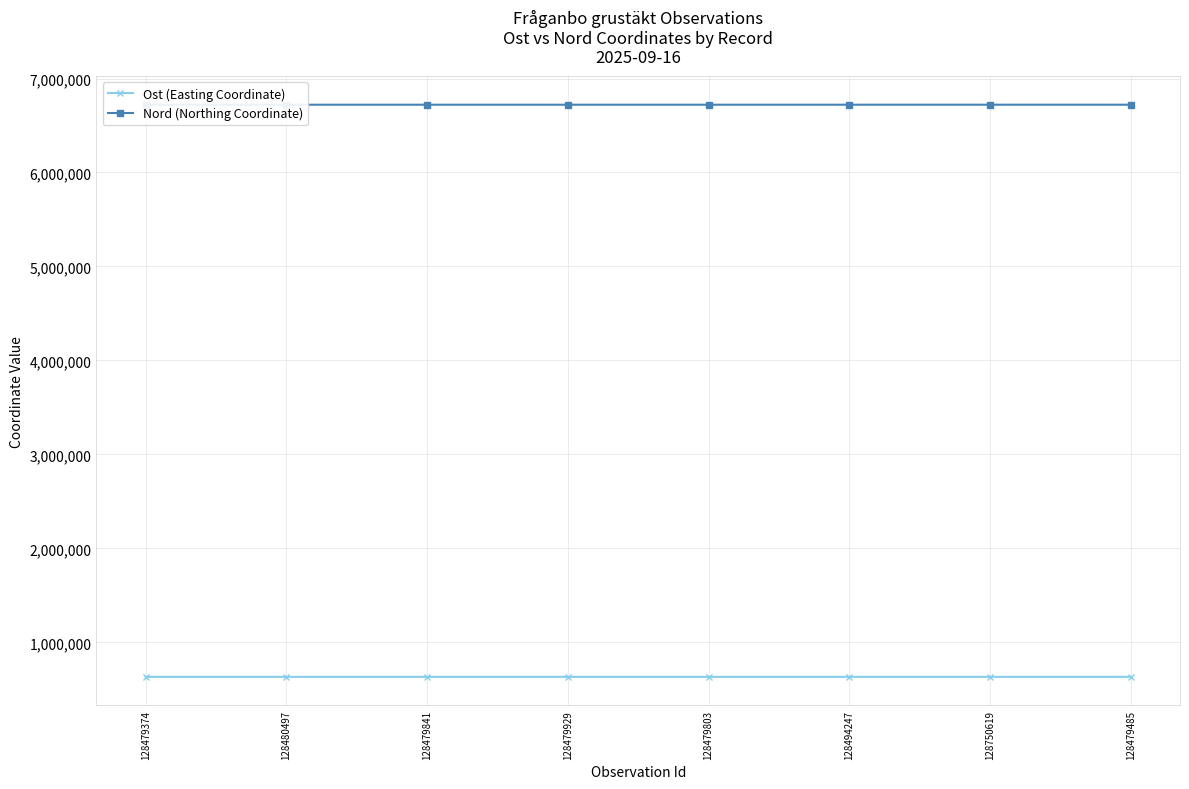

What is the maximum value shown in the chart?

6721179